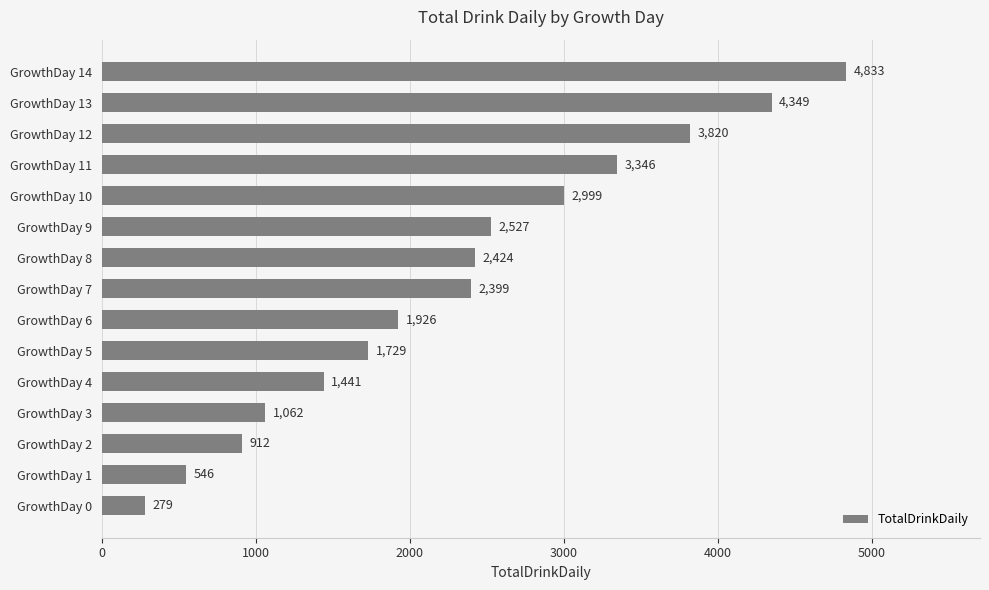

Between GrowthDay 2 and GrowthDay 7, which is larger?

GrowthDay 7